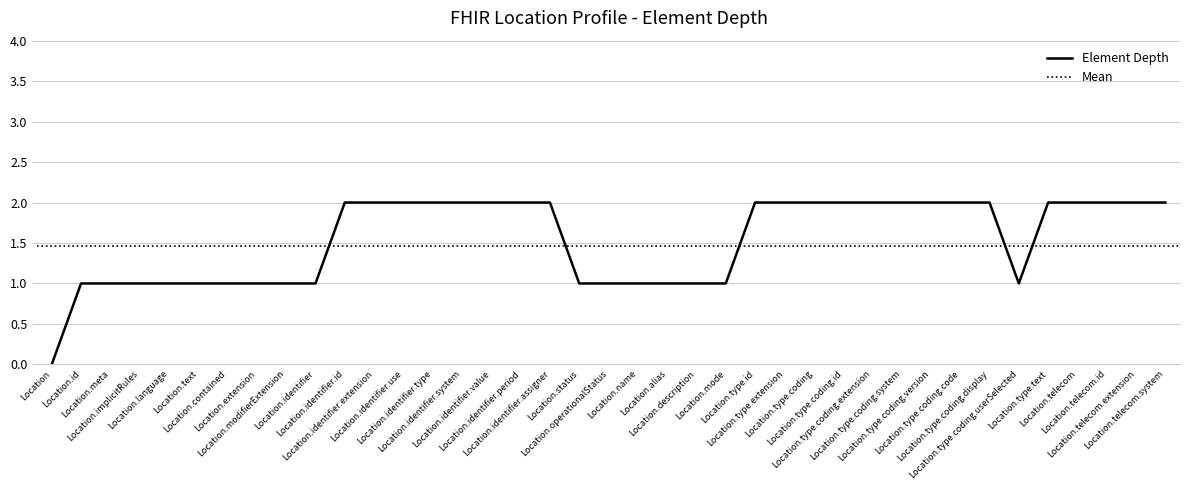

What is the sum of all values?

60